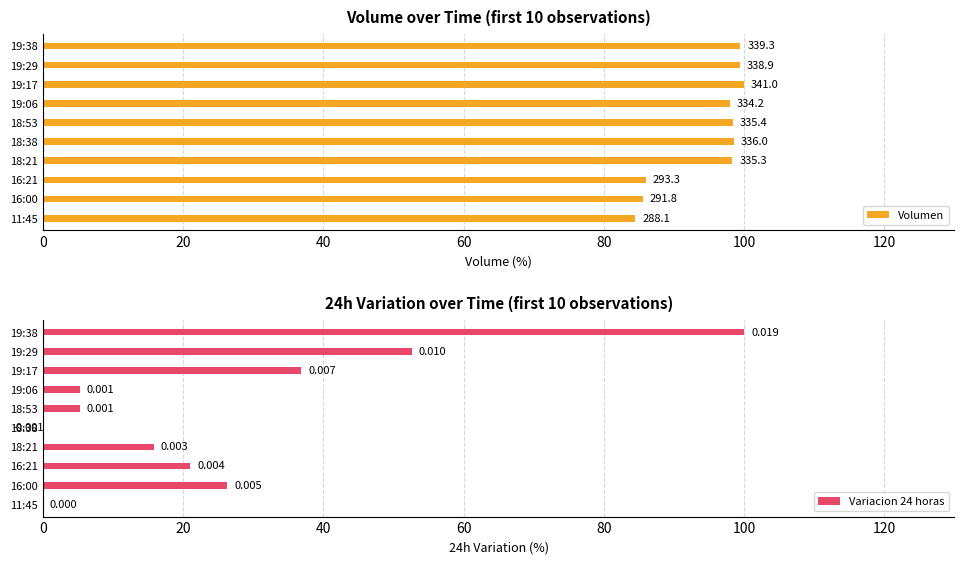

What is the difference between the maximum and second lowest values in the Volumen series?

14.4